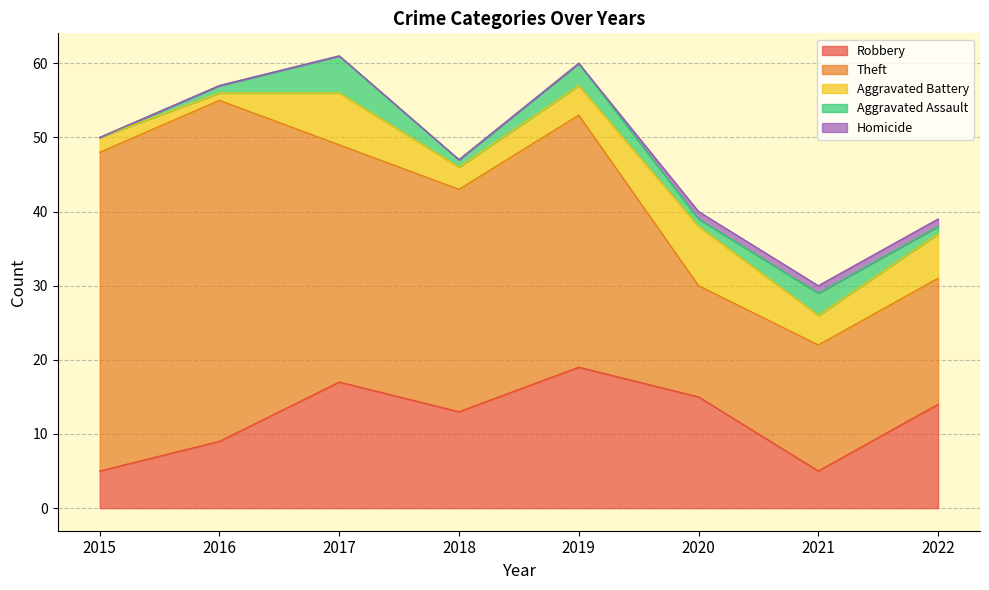

What are all the series names shown in the legend?

Robbery, Theft, Aggravated Battery, Aggravated Assault, Homicide